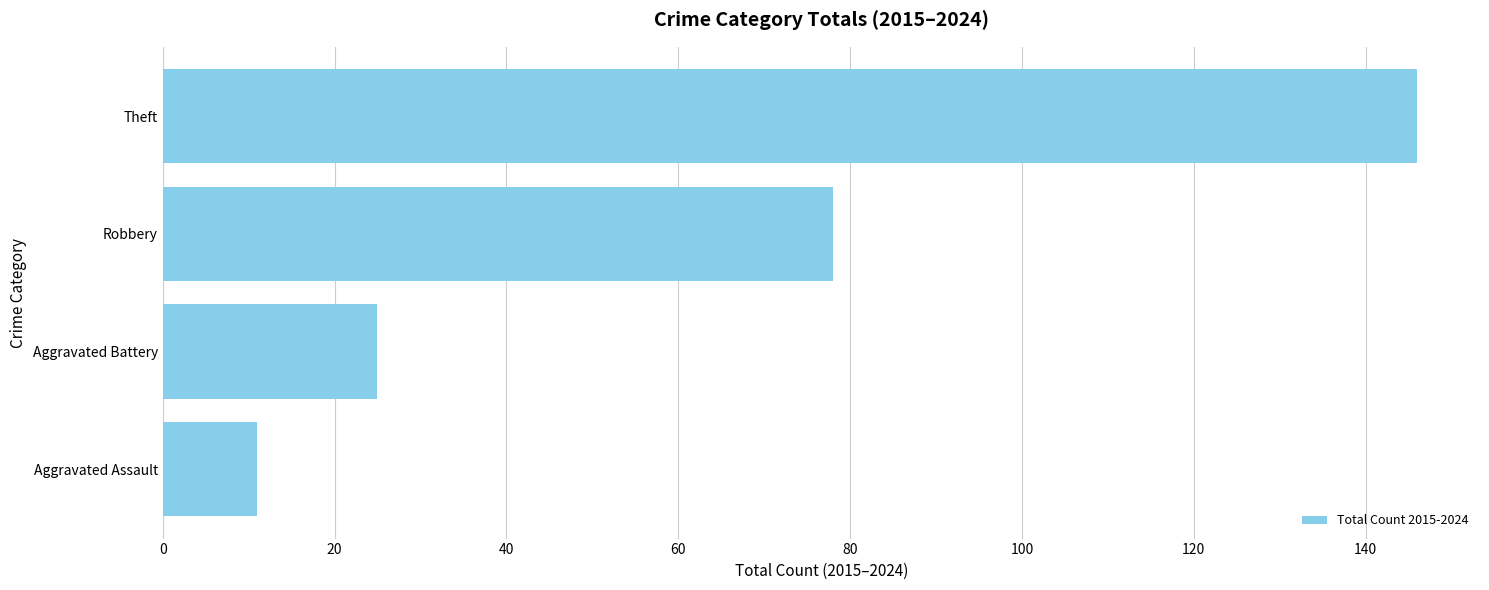

Reading bottom to top, extract all data points from this chart.

Aggravated Assault=11	Aggravated Battery=25	Robbery=78	Theft=146